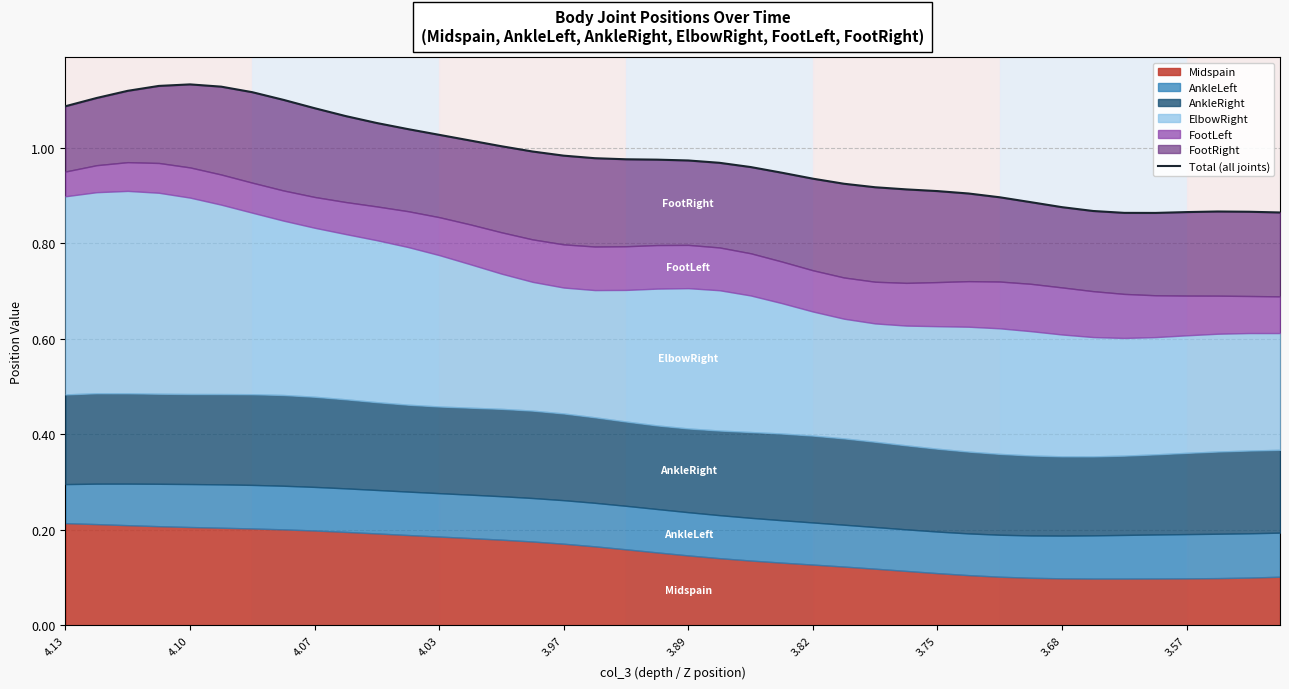

True or false: there are more than 0 points higher than both neighbors.

True